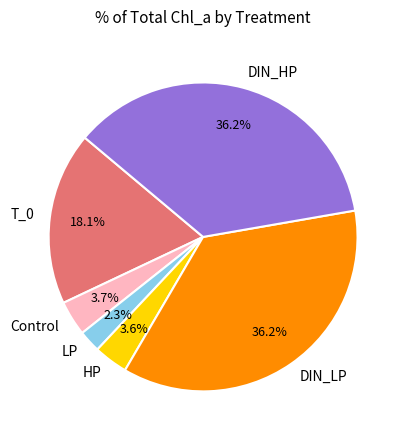

What is the smallest slice in the pie chart?

LP